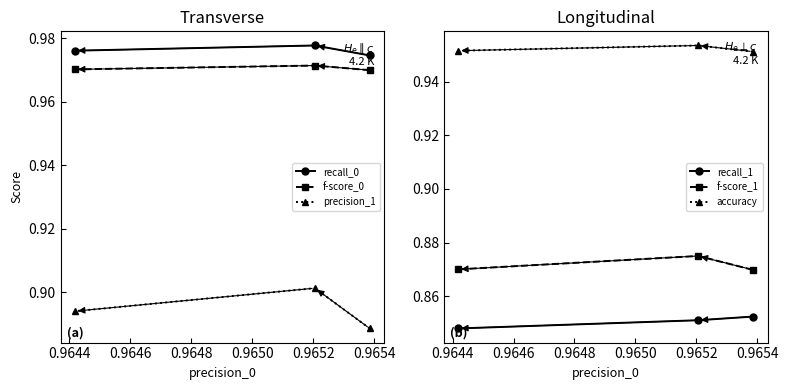

How many f-score_1 values are between 0 and 1?

3